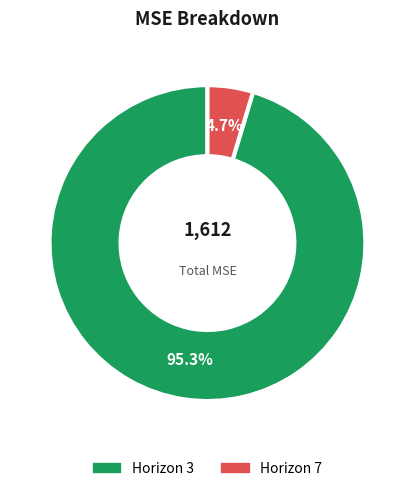

How many slices are in this pie chart?

2